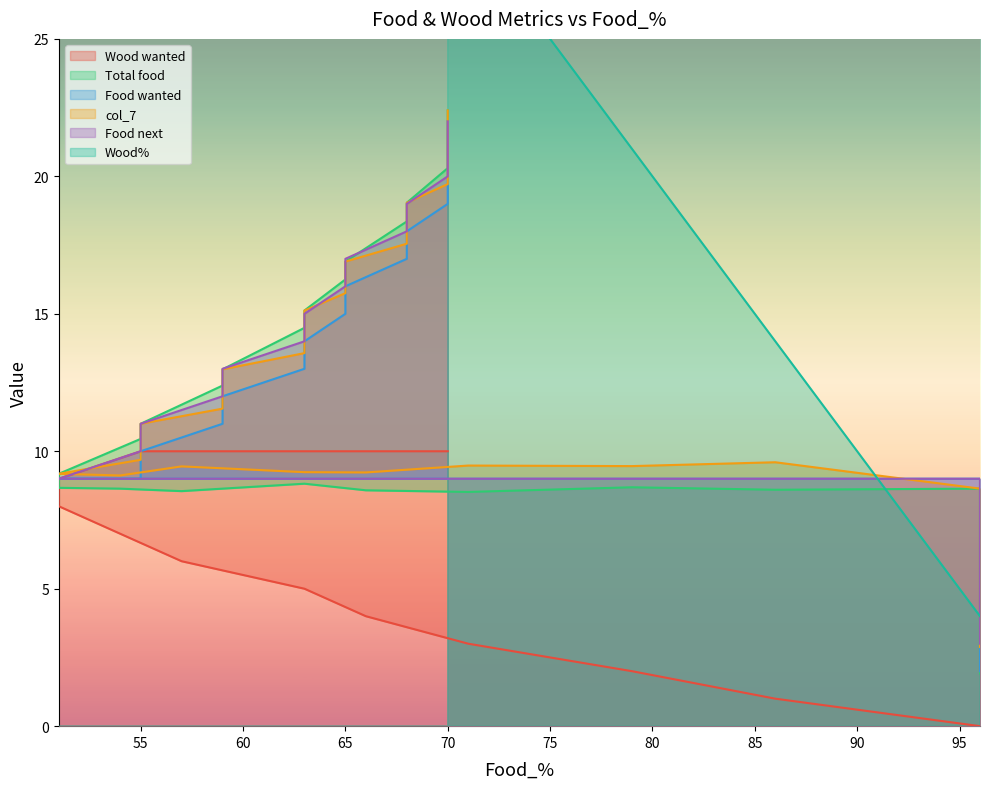

How many data points in Wood% are above 32?

14